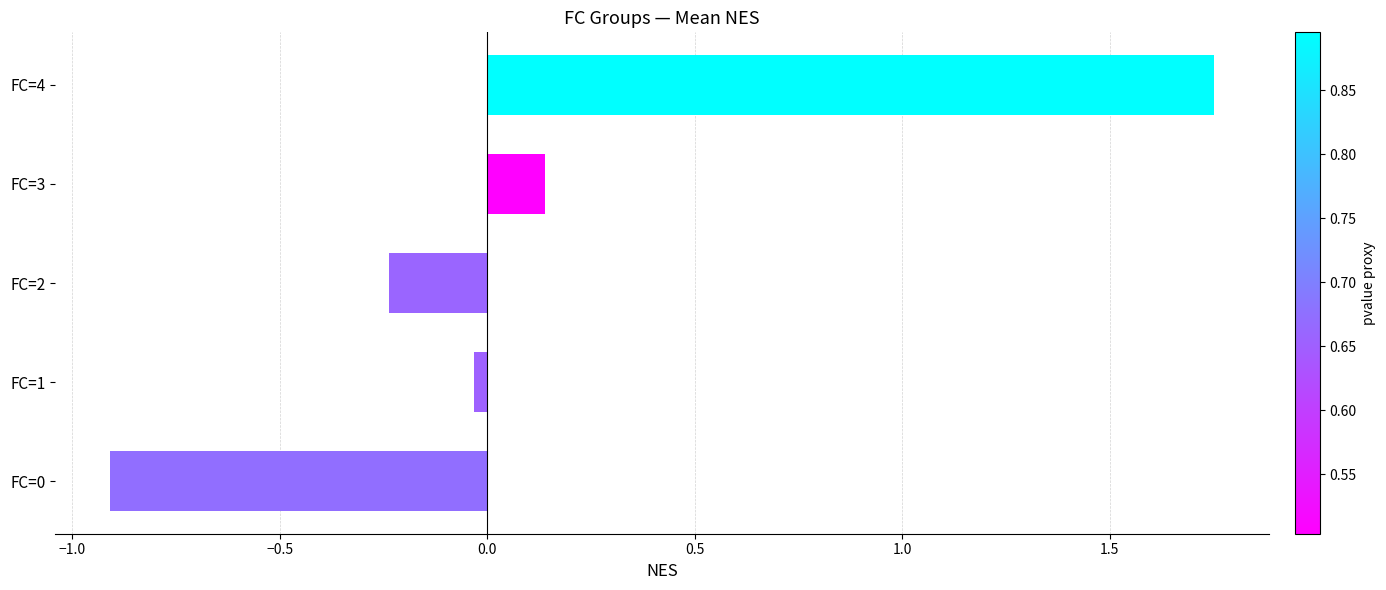

What is the minimum value shown in the chart?

-0.9